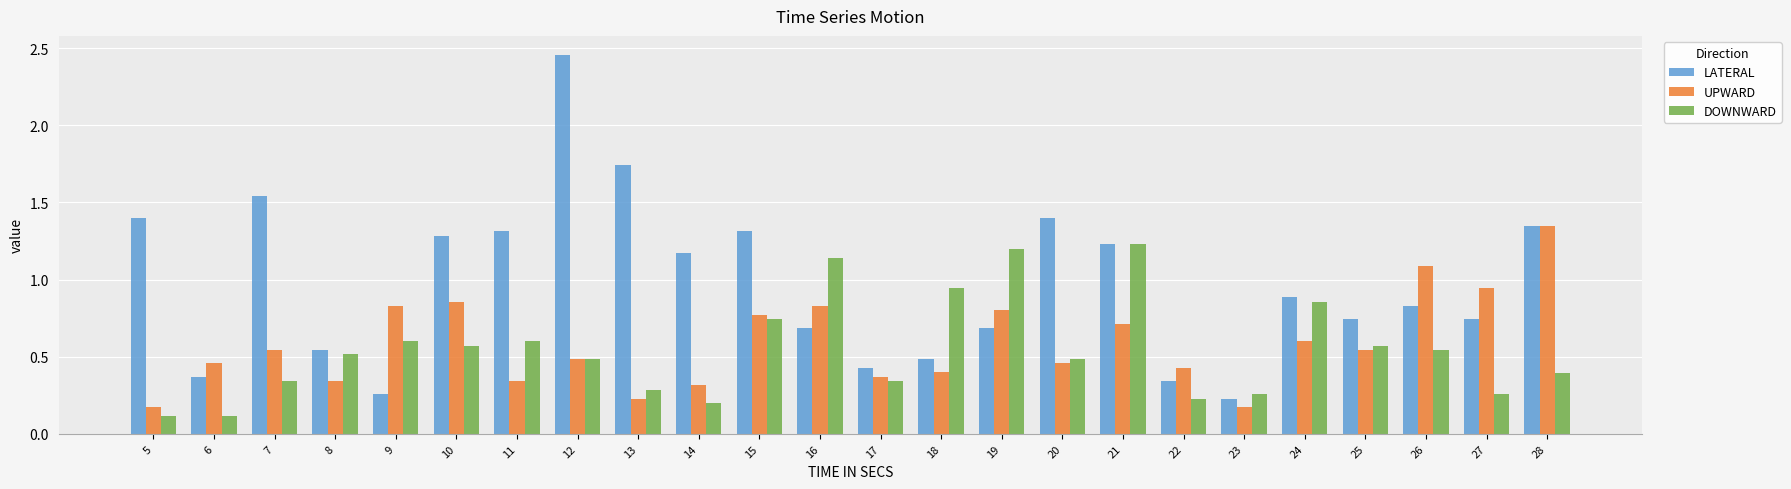

What is the average value of the LATERAL series?

1.0